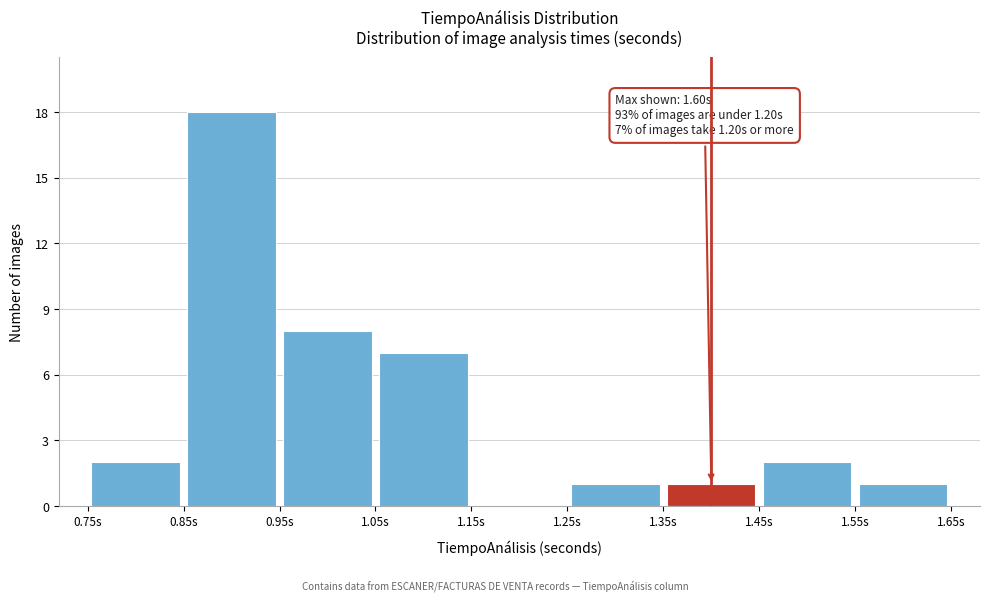

Which range on the x-axis has the tallest bar?

0.85 to 0.95